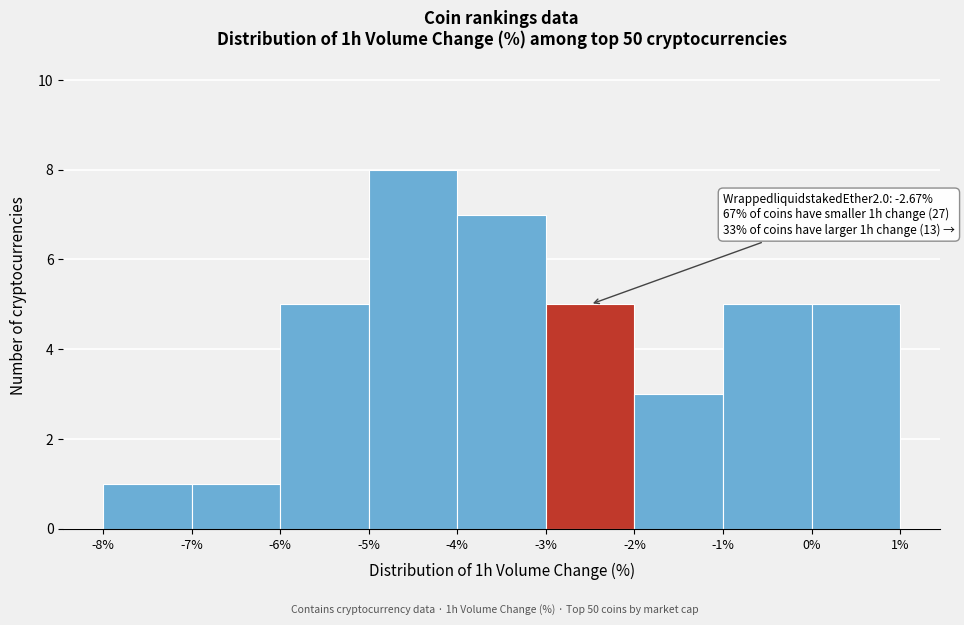

Over which range of the x-axis is the bar tallest?

-5% to -4%